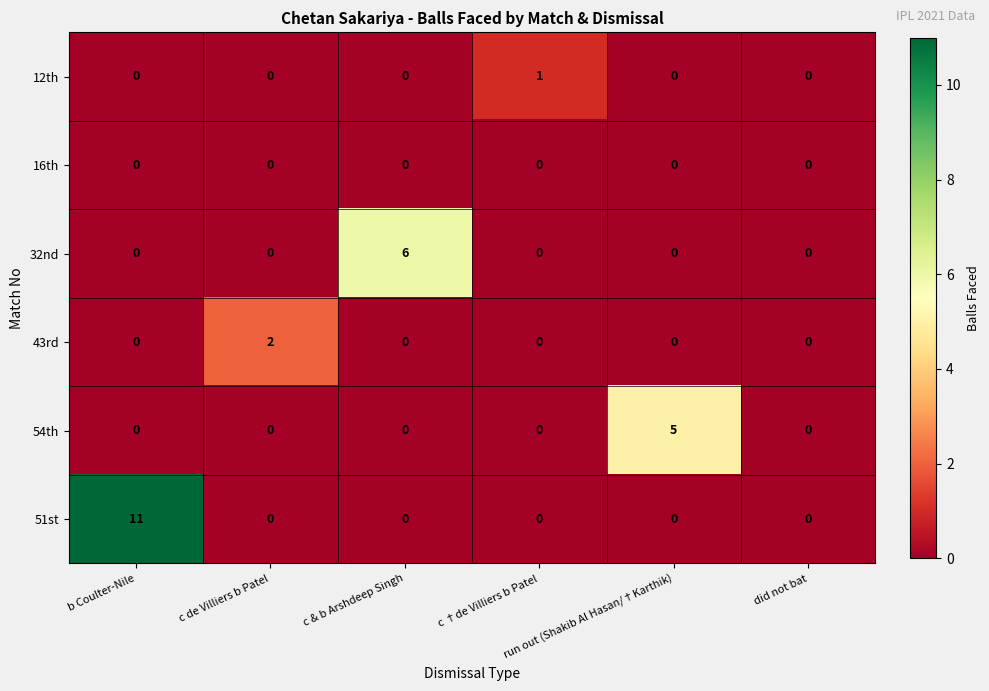

Rank the series by their maximum value, from highest to lowest.

51st, 32nd, 54th, 43rd, 12th, 16th